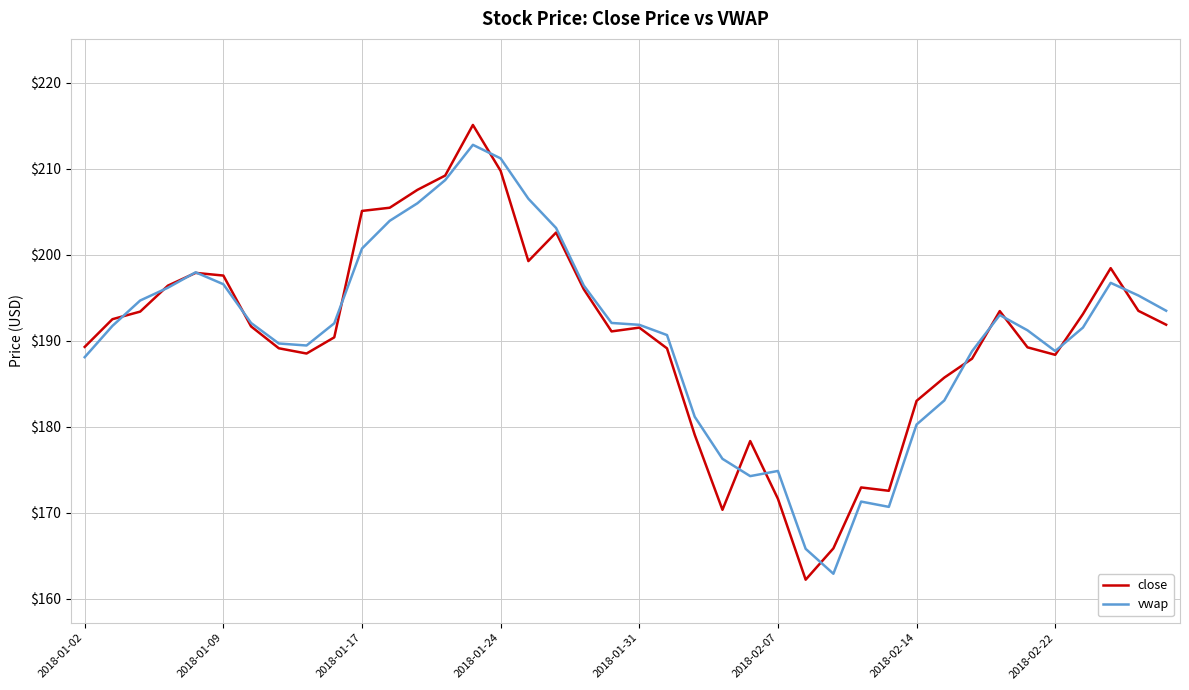

What is the minimum value shown in the chart?

162.2